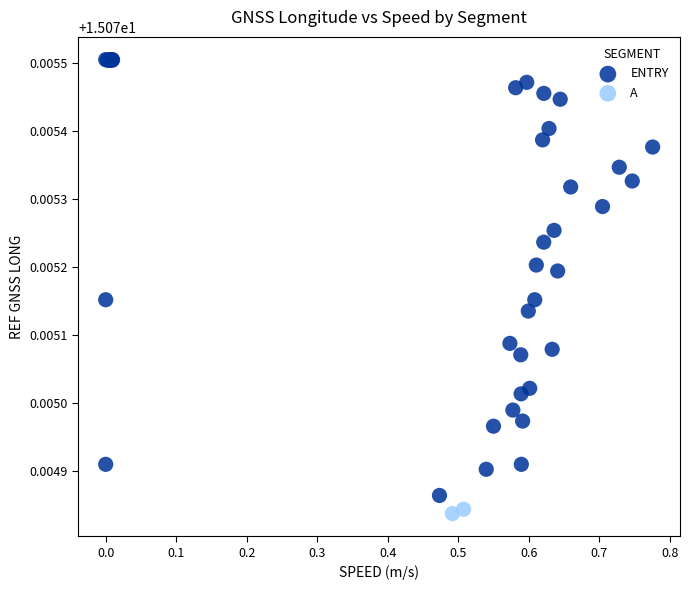

What are all the series names shown in the legend?

ENTRY, A